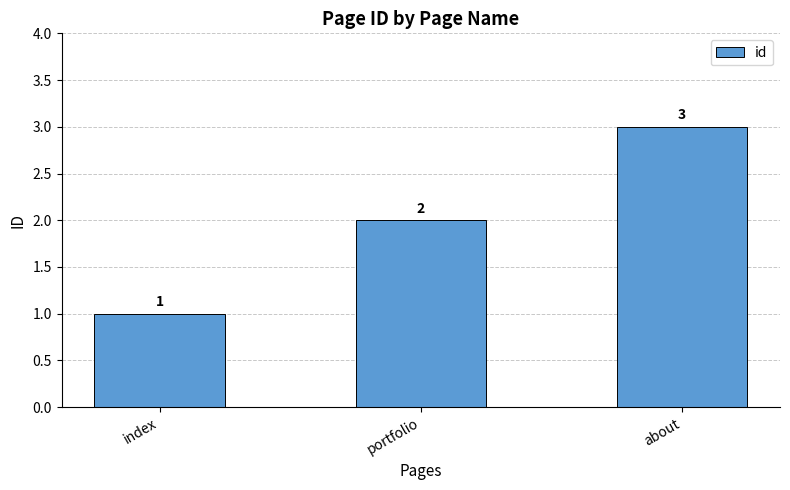

Reading left to right, list all the values displayed in this chart.

index=1	portfolio=2	about=3